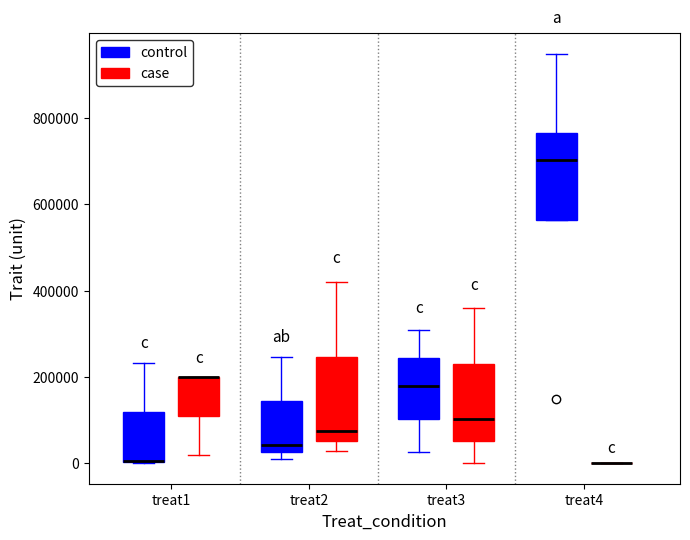

Reading left to right, transcribe this box plot: for each box, give where its median line is, the range the box spans, and where its two whiskers end, as read against the y-axis. The values are not printed on the chart, so give them approximately, as read against the axis.

treat1 (control): median 0 (drawn on the box's lower edge), box 0 to 120000, whiskers 0 to 240000
treat1 (case): median 200000 (drawn on the box's upper edge), box 100000 to 200000, whiskers 20000 to 200000
treat2 (control): median 40000, box 20000 to 140000, whiskers 0 to 240000
treat2 (case): median 80000, box 60000 to 240000, whiskers 20000 to 420000
treat3 (control): median 180000, box 100000 to 240000, whiskers 20000 to 300000
treat3 (case): median 100000, box 60000 to 240000, whiskers 0 to 360000
treat4 (control): median 700000, box 560000 to 760000, whiskers 560000 to 940000
treat4 (case): box collapsed to a line at 0, whiskers 0 to 0